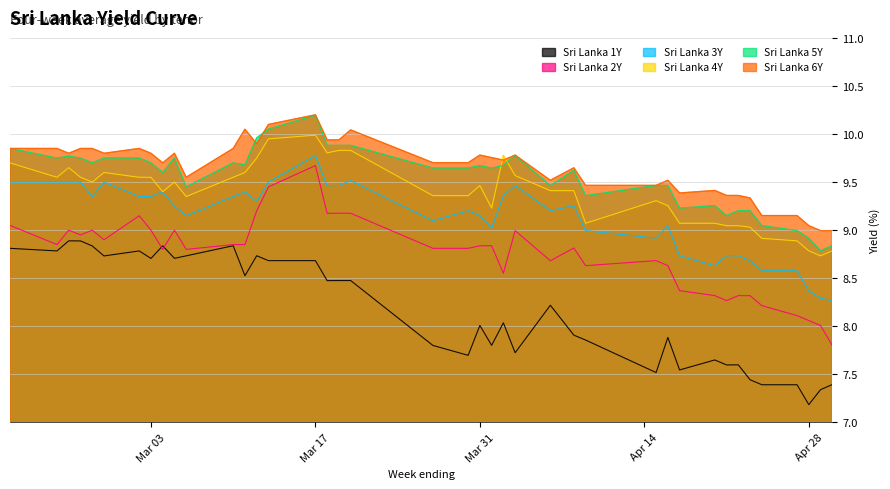

At which category is the sum across all series the highest?

Mar 17